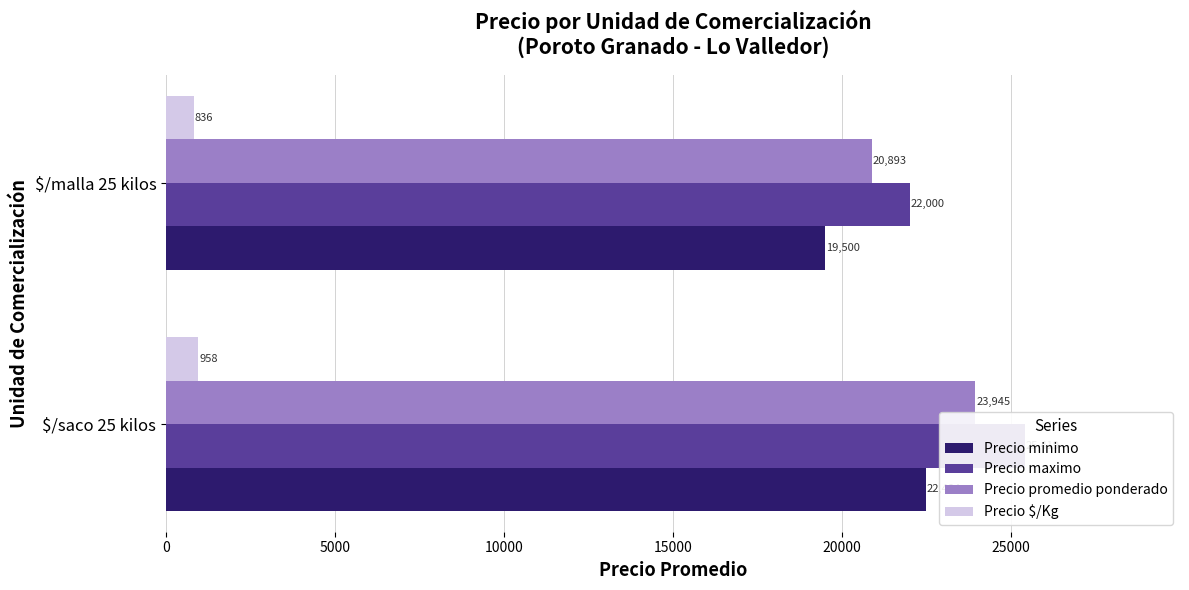

What is the difference between the Precio $/Kg values at 5000 and 0?

122